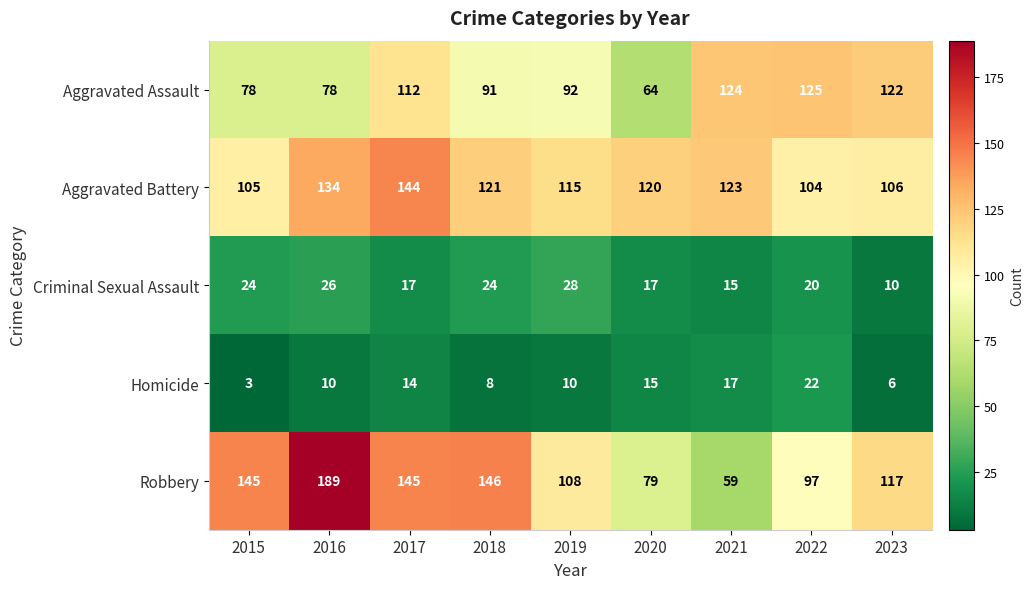

What is the spread (max minus min) of values at 2023?

116